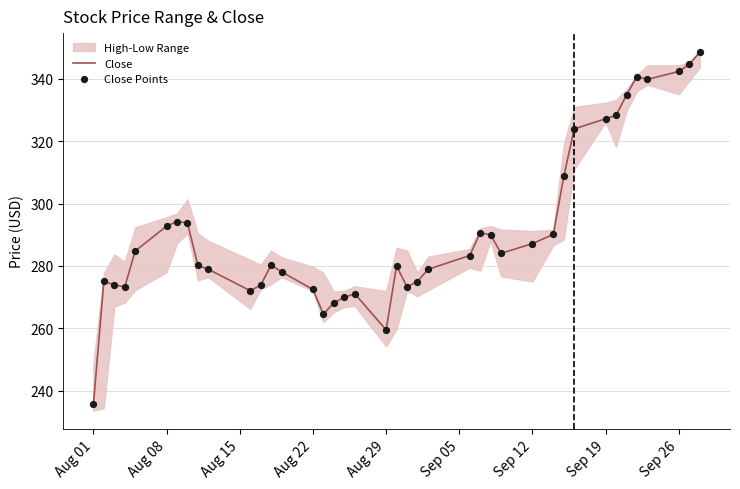

True or false: Close has a value of 292.8 at Aug 08.

True